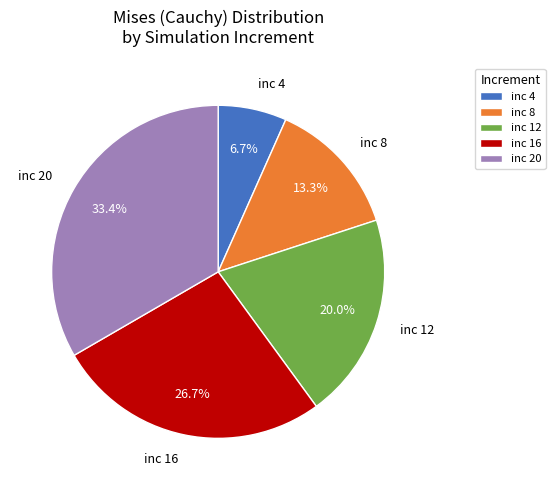

Do inc 20 and inc 8 together represent more than half of the pie?

No